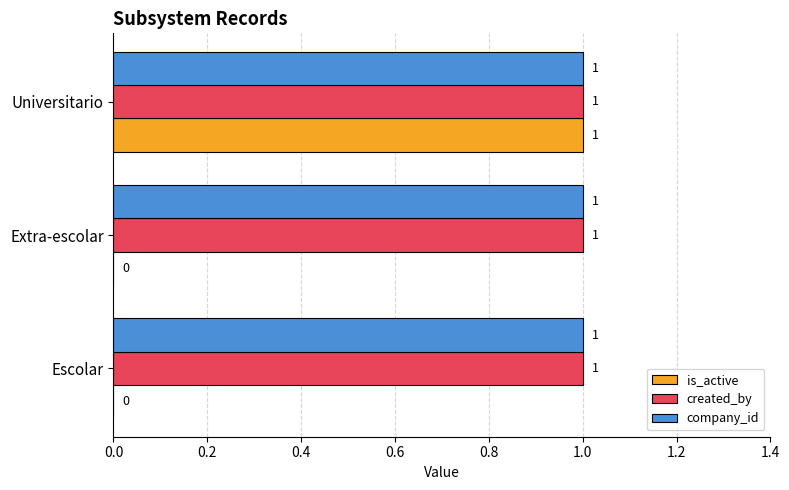

What is the sum of all created_by values?

3